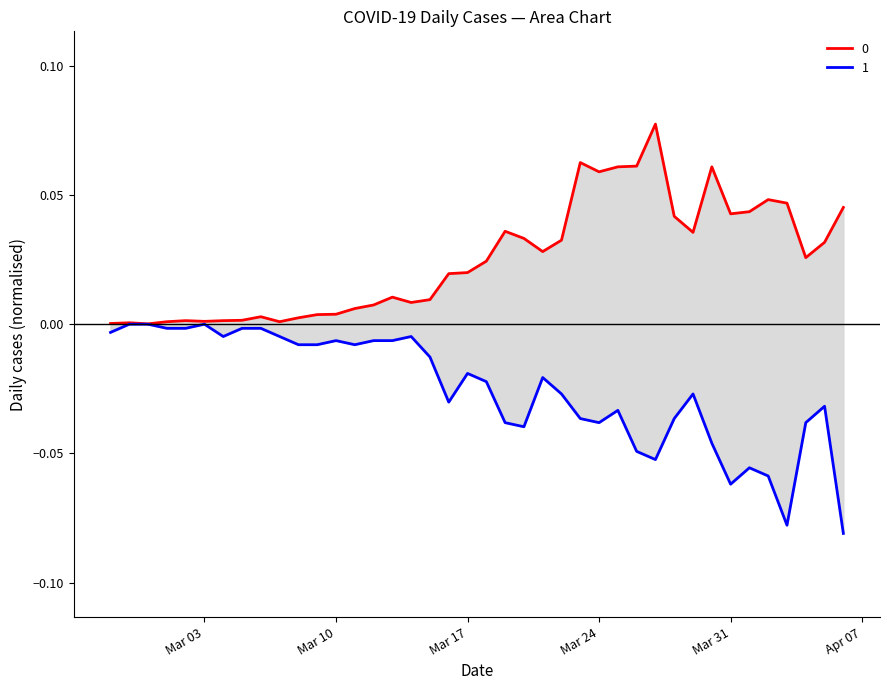

In 1, how many points are lower than both neighbors (excluding endpoints)?

8